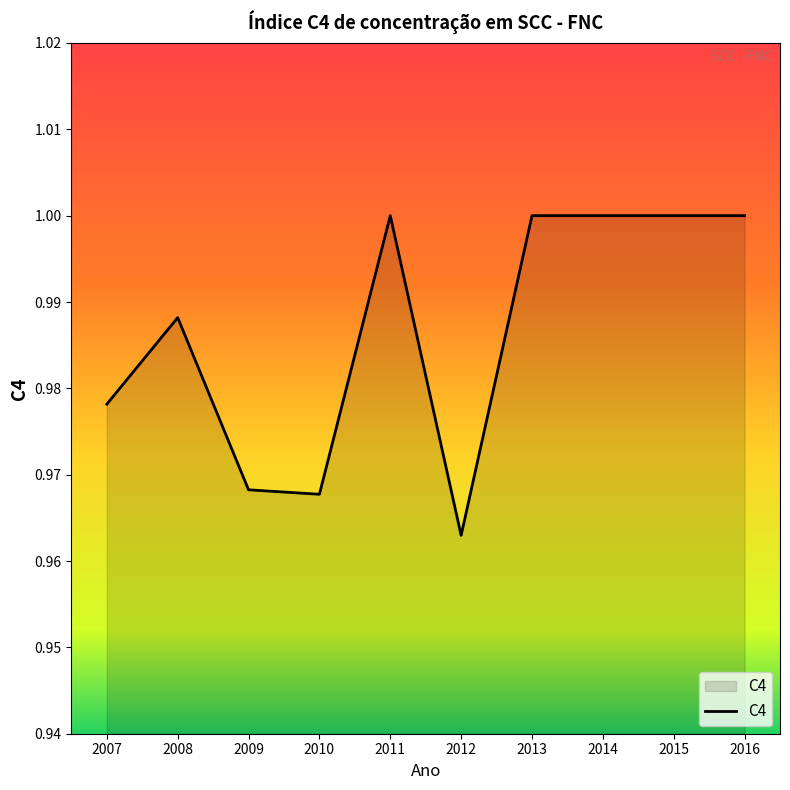

At which label is the value closest to 0?

2012